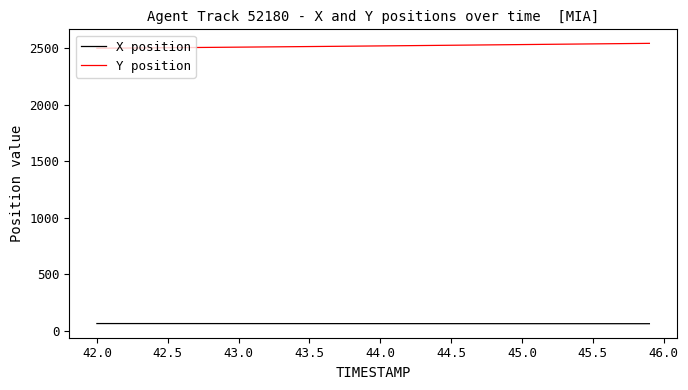

Rank the series by their average value, from highest to lowest.

Y position, X position